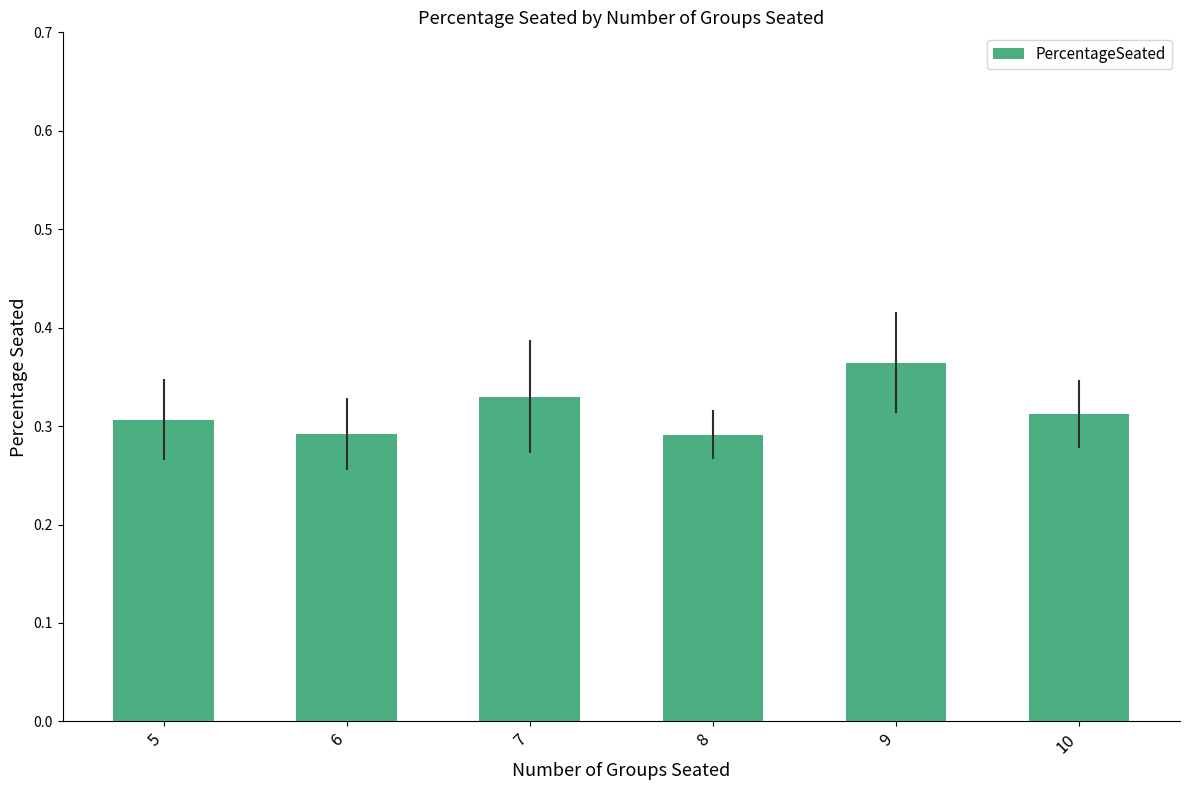

Which category has the highest value across all series?

9